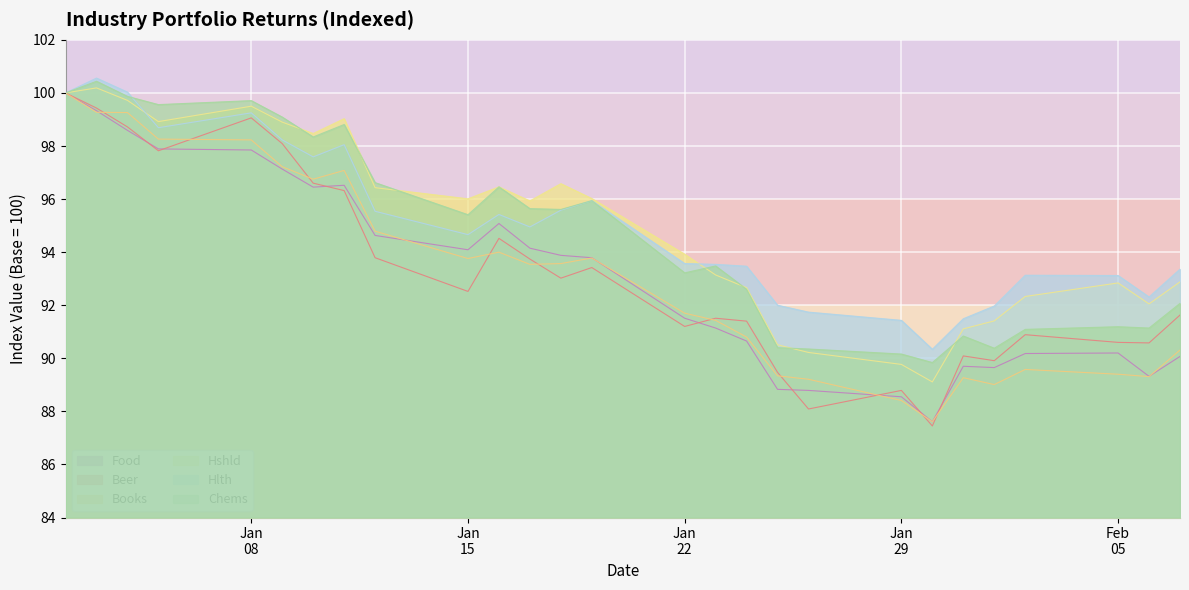

The value of Hlth at 1990-01-24 is 124.2. True or false?

False